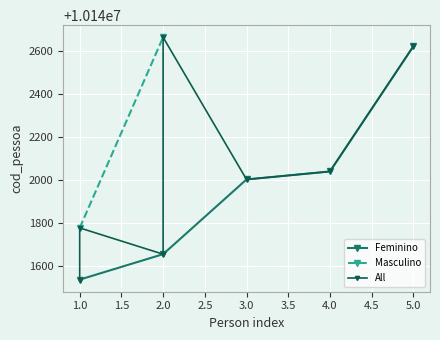

The value of Feminino at 2.0 is 10141656. True or false?

True